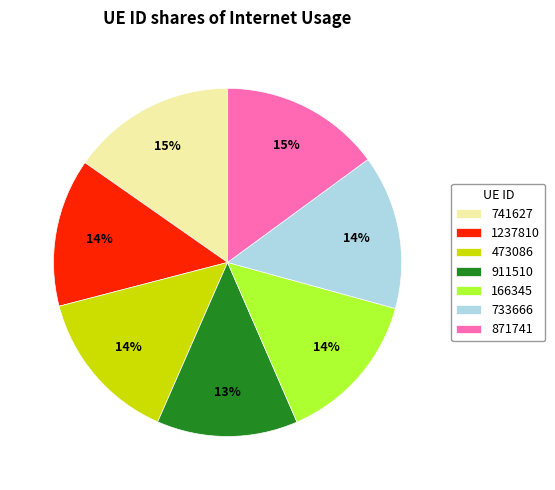

What percentage is the 166345 slice, to the nearest percent?

14%